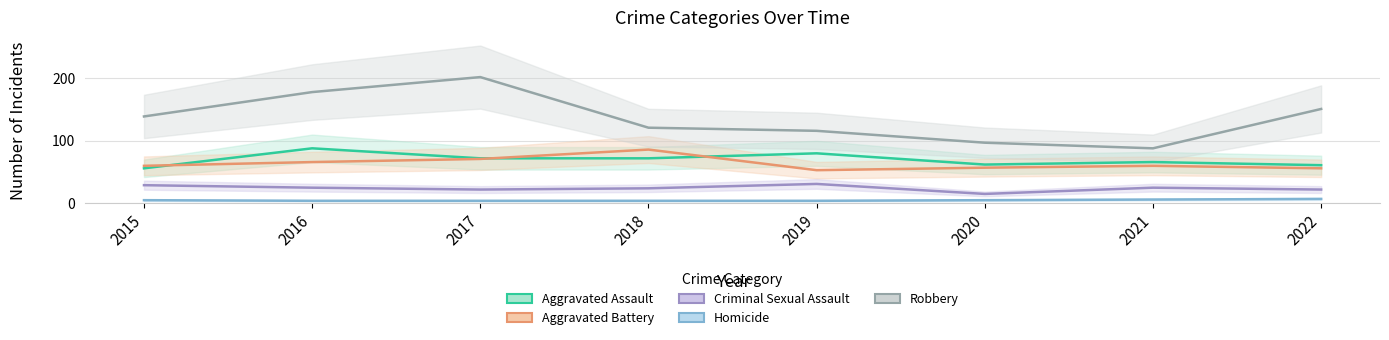

Which label corresponds to the smallest value in the chart?

2016